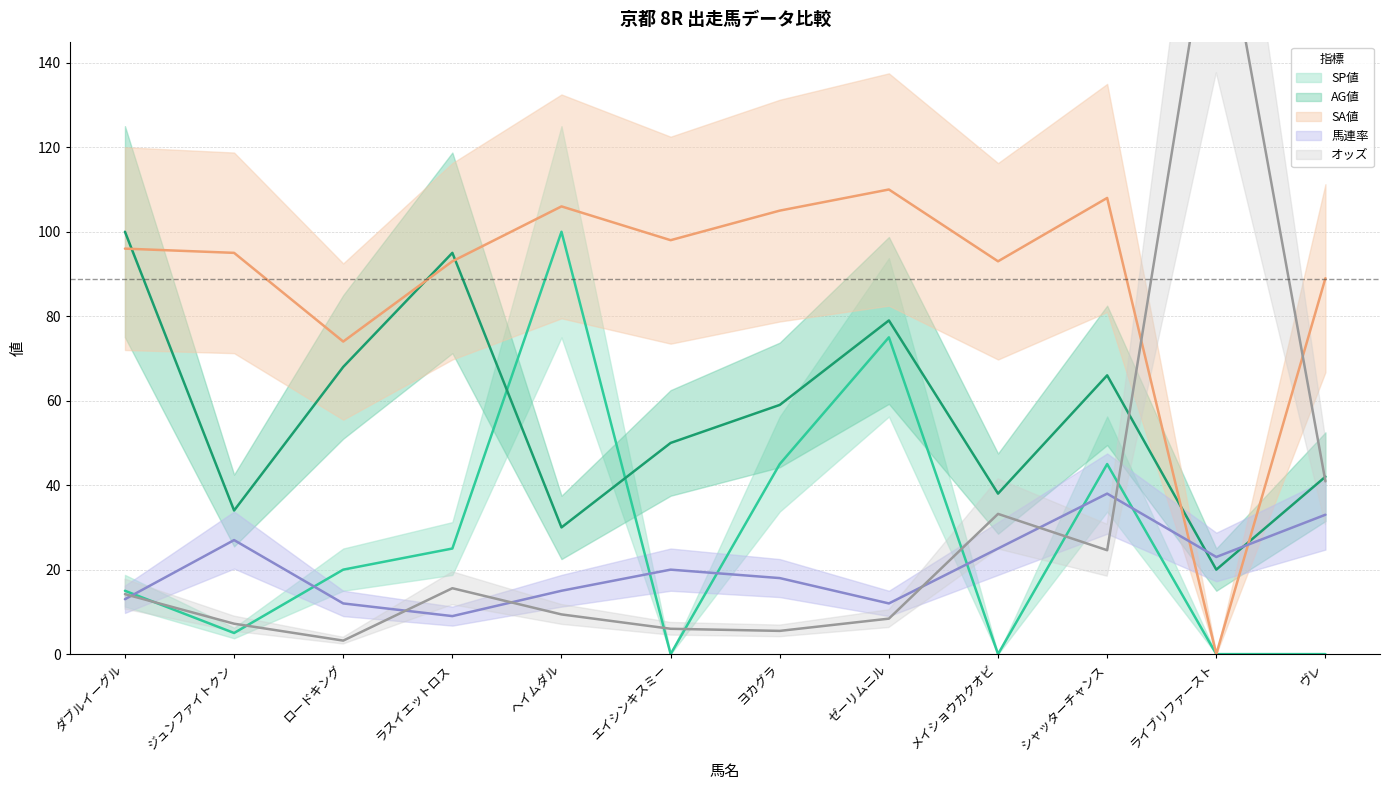

What are all the series names shown in the legend?

オッズ, SP値, AG値, SA値, 馬連率